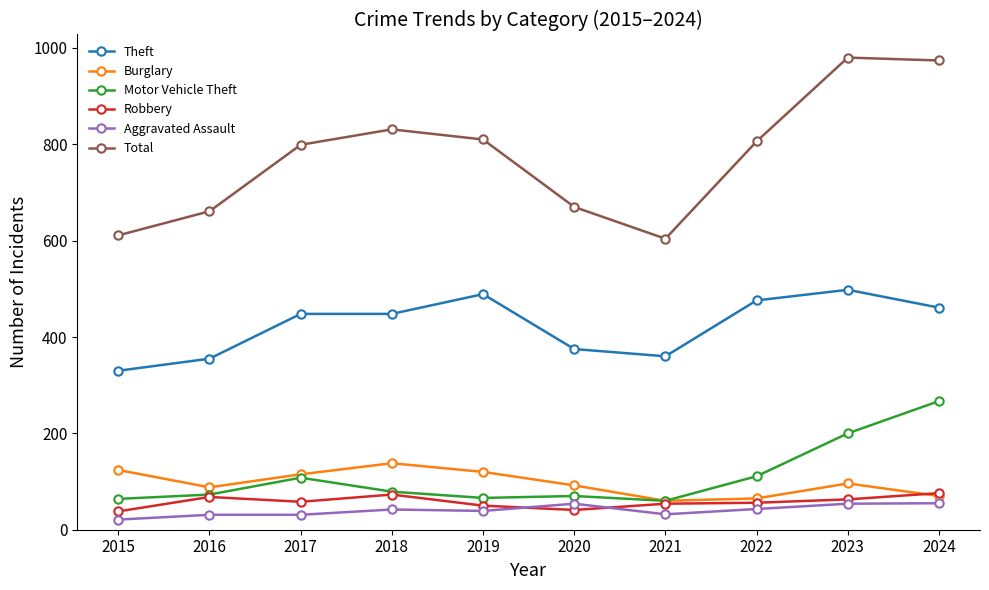

How many lines are shown in the chart?

6